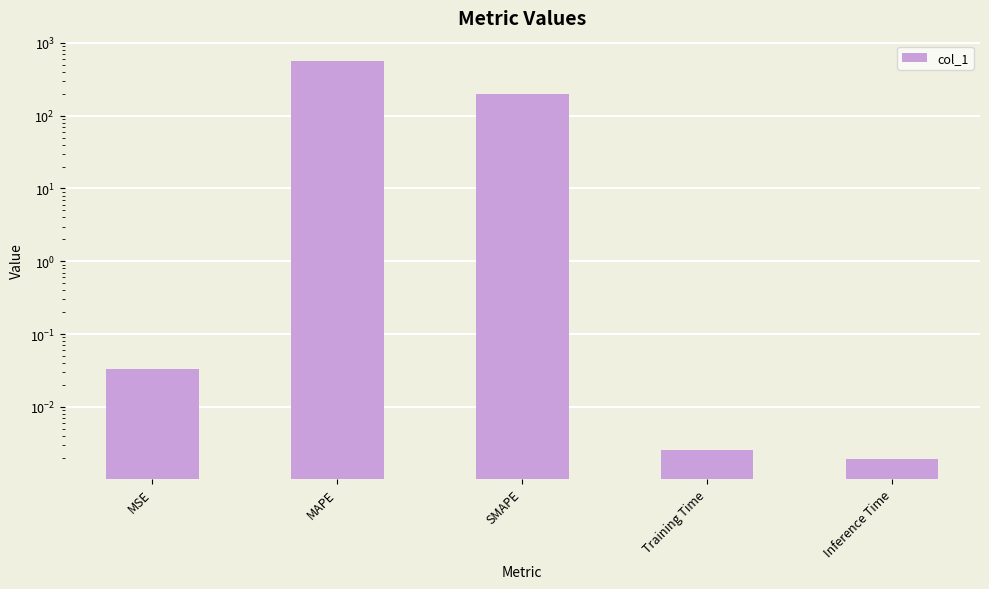

The chart shows a value of 569.8 at MAPE. True or false?

True